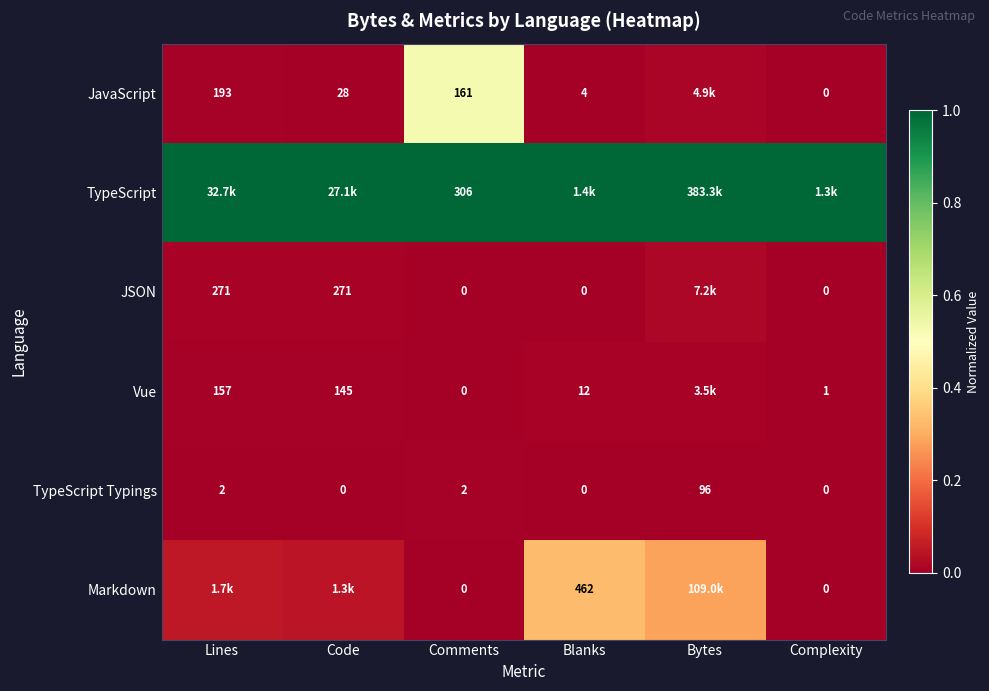

How many values in TypeScript Typings are above zero?

3